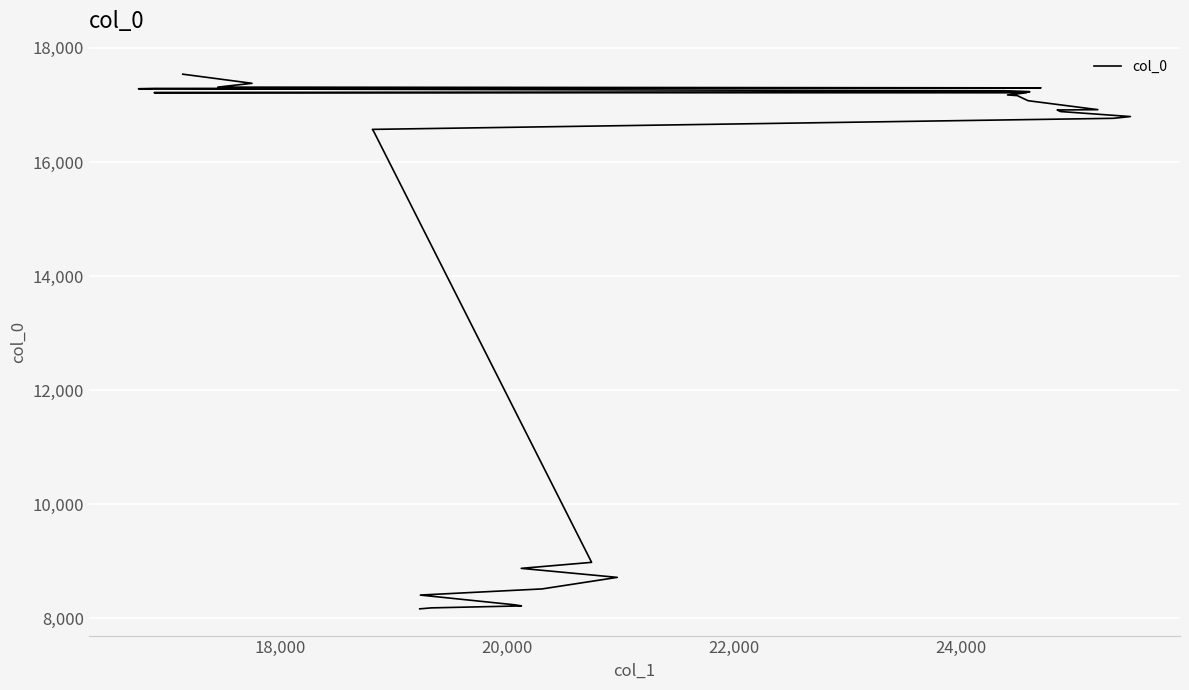

True or false: the data shows 3128.7 at 7.

False